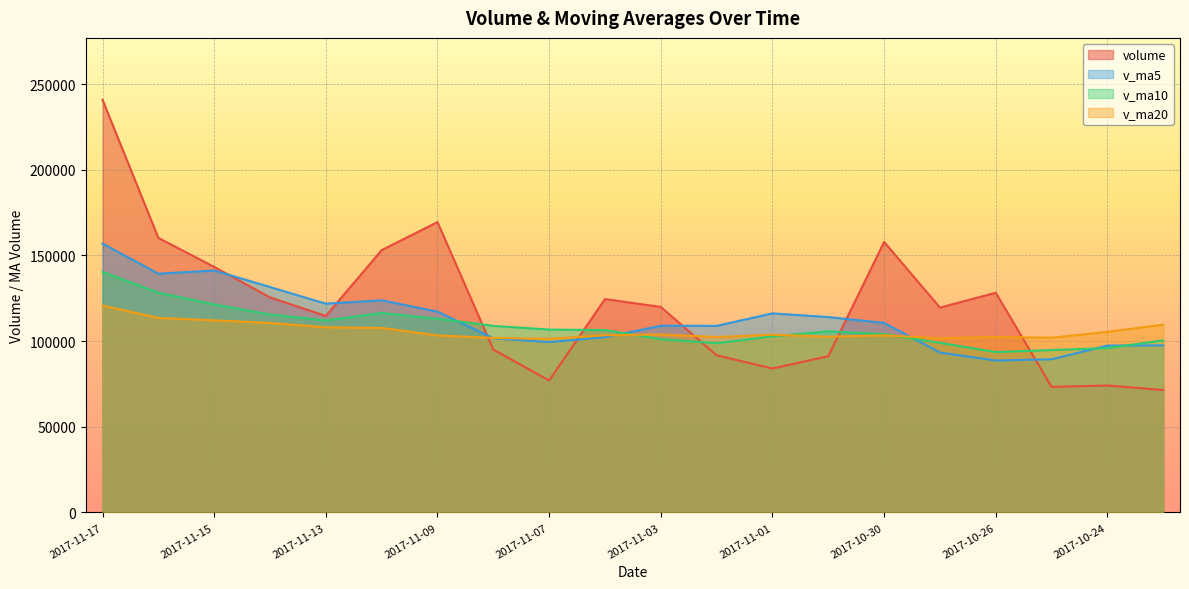

True or false: v_ma10 has a value of 105723.6 at 2017-10-31.

True